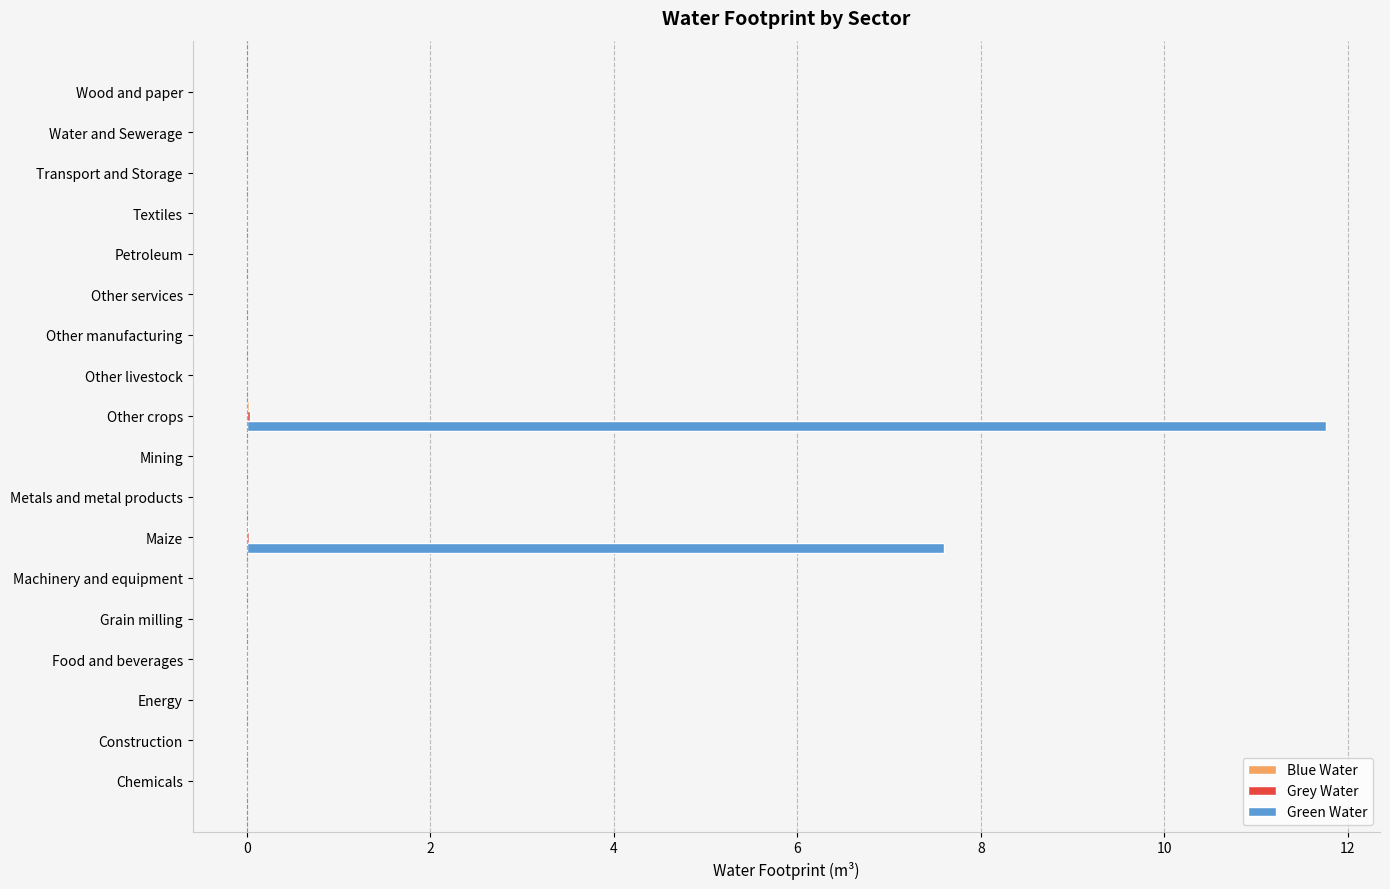

At which label is Green Water closest to 5?

Maize